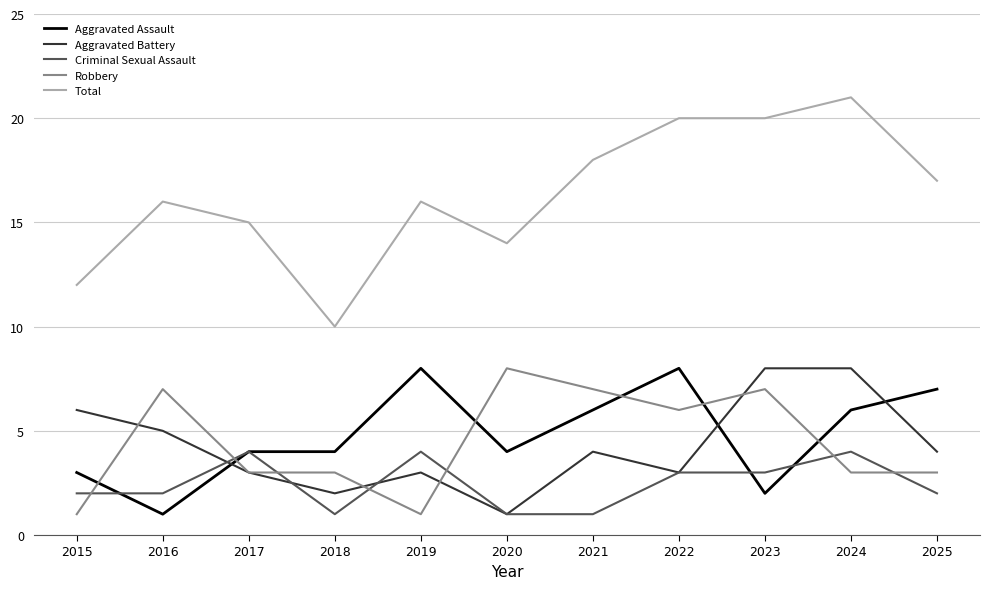

Does the chart display data point markers on the line(s)?

No